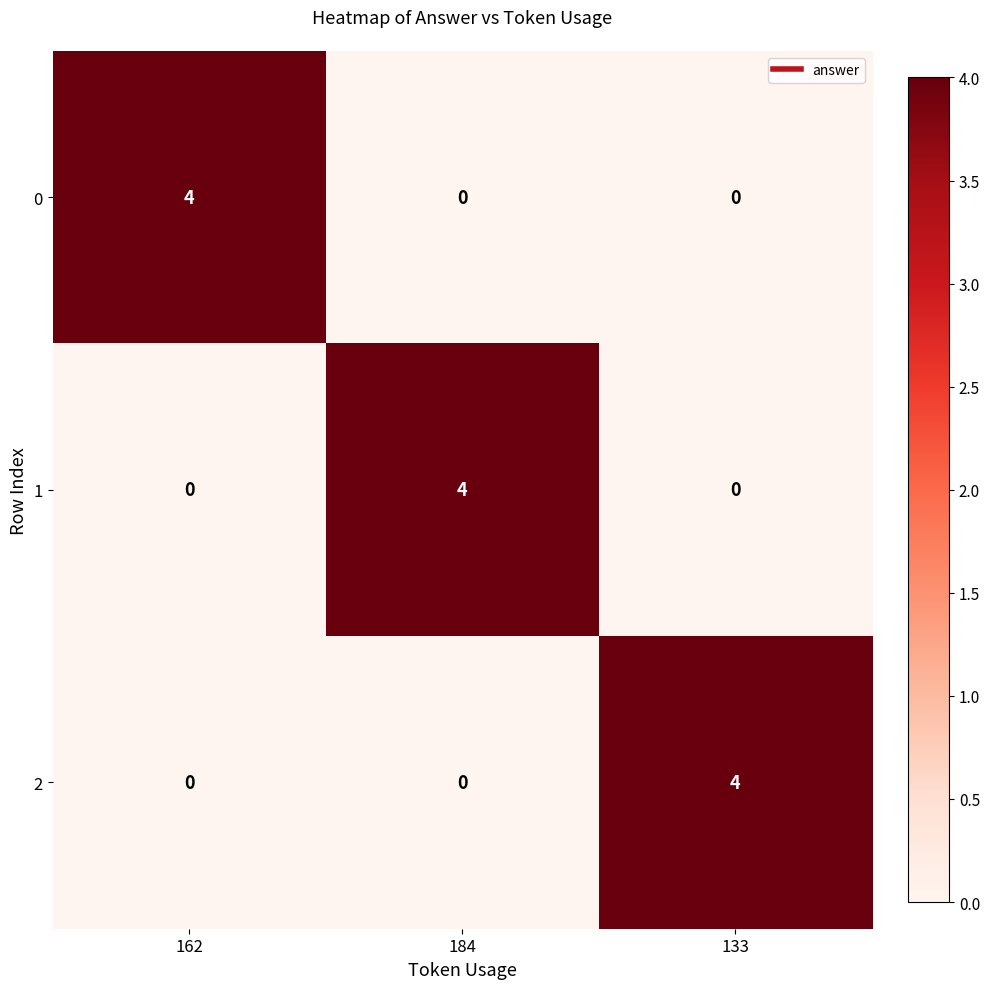

How many series are shown in this chart?

3